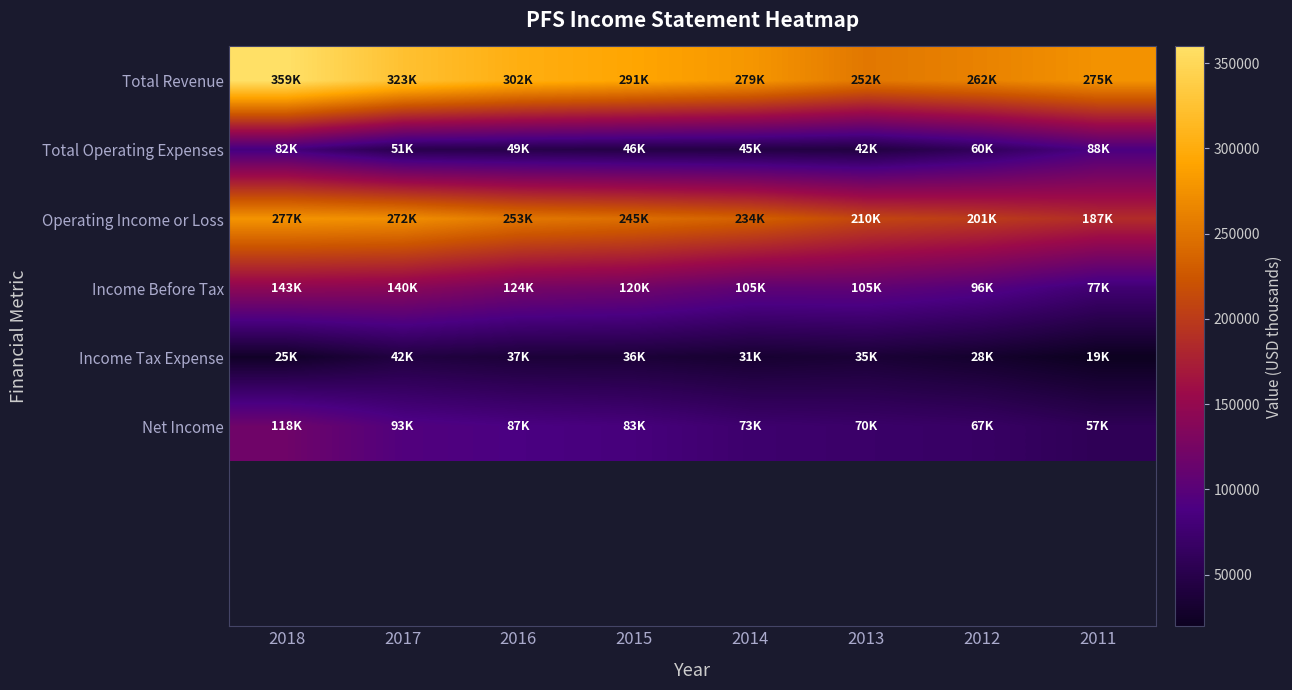

Reading left to right, list all the values displayed in this chart.

Total Revenue: 2018=359800	2017=323800	2016=302300	2015=291800	2014=279400	2013=252800	2012=262300	2011=275700
Total Operating Expenses: 2018=82900	2017=51200	2016=49100	2015=46300	2014=45100	2013=42300	2012=60900	2011=88600
Operating Income or Loss: 2018=277000	2017=272600	2016=253200	2015=245500	2014=234200	2013=210500	2012=201300	2011=187100
Income Before Tax: 2018=143900	2017=140500	2016=124800	2015=120200	2014=105400	2013=105900	2012=96100	2011=77200
Income Tax Expense: 2018=25500	2017=42600	2016=37000	2015=36400	2014=31800	2013=35400	2012=28900	2011=19800
Net Income: 2018=118400	2017=93900	2016=87800	2015=83700	2014=73600	2013=70500	2012=67300	2011=57300